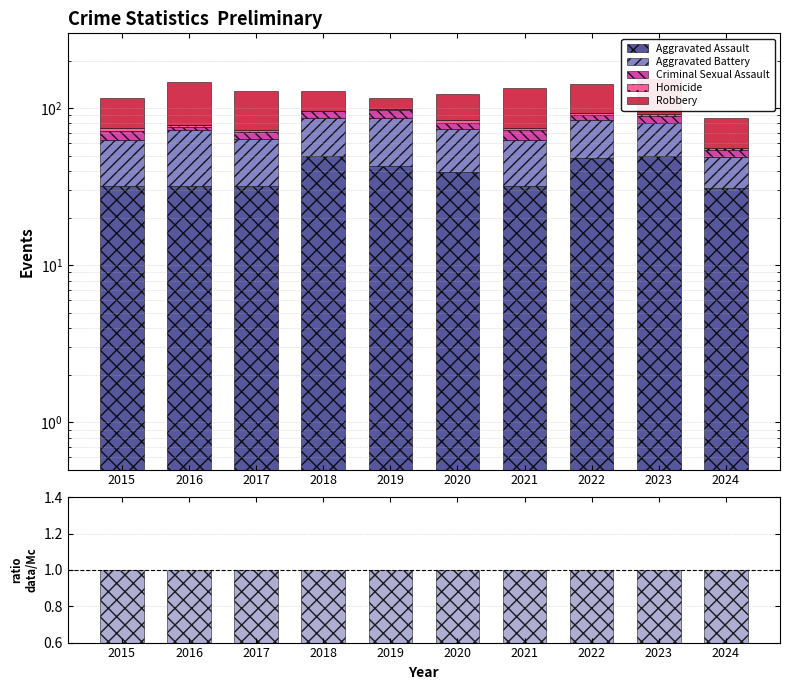

How many values in the Criminal Sexual Assault series are below 9?

5